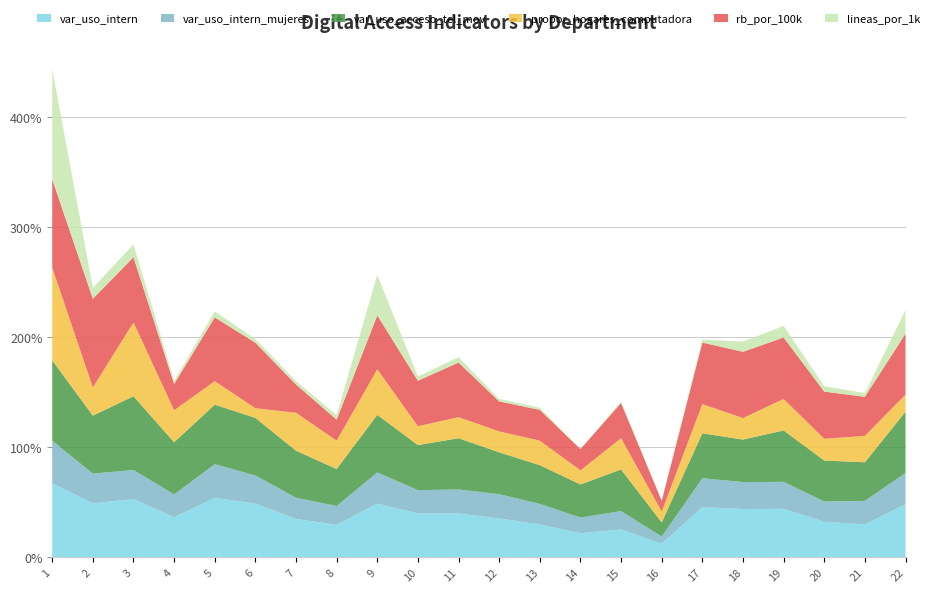

Reading left to right, what are all the values shown in this chart?

var_uso_intern: 67.4	49.0	53.0	36.4	54.0	48.9	34.9	29.6	48.8	40.0	39.8	35.3	29.9	21.9	25.3	12.4	45.6	43.9	44.1	32.3	30.0	48.2
var_uso_intern_mujeres: 38.5	27.1	26.3	20.8	30.6	25.5	19.3	17.0	28.3	21.1	21.8	22.1	18.6	14.2	16.7	6.5	26.2	24.5	24.4	18.4	21.3	28.4
var_uso_acceso_tel_mov: 73.0	52.6	67.0	47.4	54.1	52.3	42.7	33.6	52.2	40.9	46.5	38.0	35.2	30.1	37.8	12.8	40.8	38.5	46.7	37.2	35.1	55.6
propor_hogares_computadora: 84.2	25.6	67.0	29.0	21.3	8.8	34.4	25.7	41.4	17.1	19.1	19.0	22.2	12.8	28.4	9.9	26.4	19.5	28.6	19.7	23.9	15.5
rb_por_100k: 80.3	80.5	59.3	23.9	57.9	59.5	25.7	19.1	49.0	41.3	49.6	27.3	27.9	19.3	32.0	9.7	56.0	60.2	55.8	42.8	35.5	55.4
lineas_por_1k: 100.0	10.0	11.7	2.6	5.5	3.3	3.0	4.2	36.8	3.7	4.9	2.2	1.9	0.0	1.5	0.1	2.7	9.2	10.5	4.9	3.4	21.5